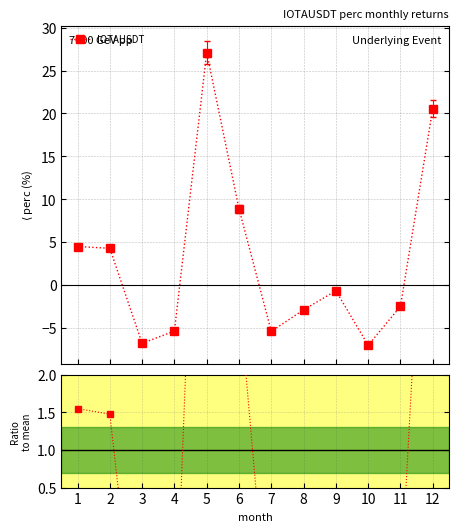

How many intersections are there between Ratio to mean and IOTAUSDT?

4